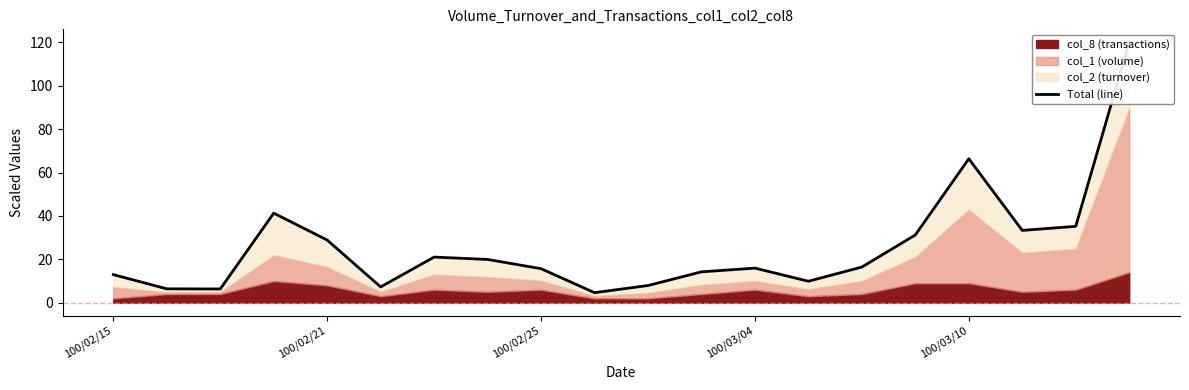

What is the change in value from 8 to 11?

-1.4